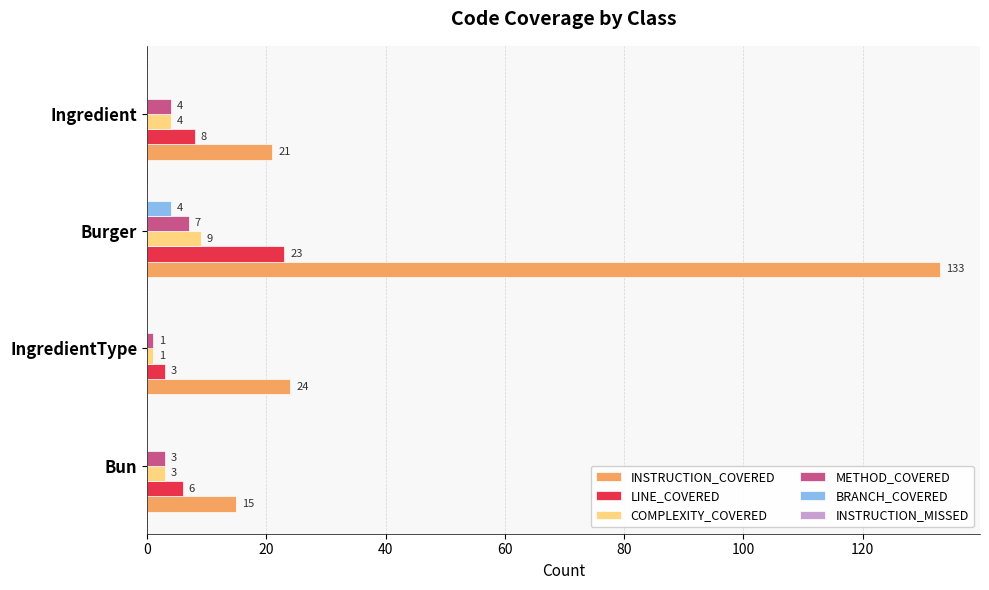

What is the sum of all LINE_COVERED values?

40